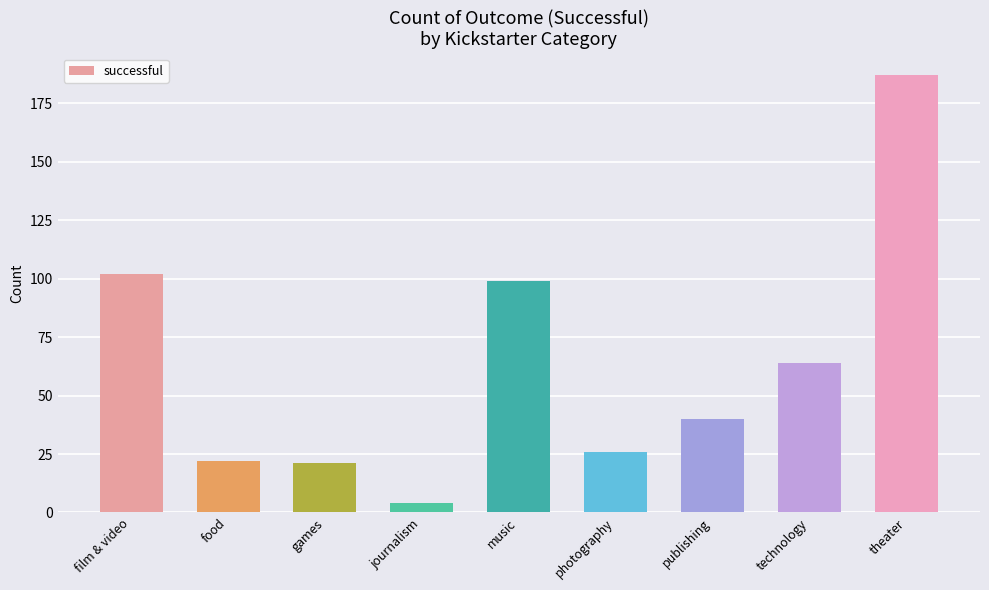

How many categories are shown in the chart?

9